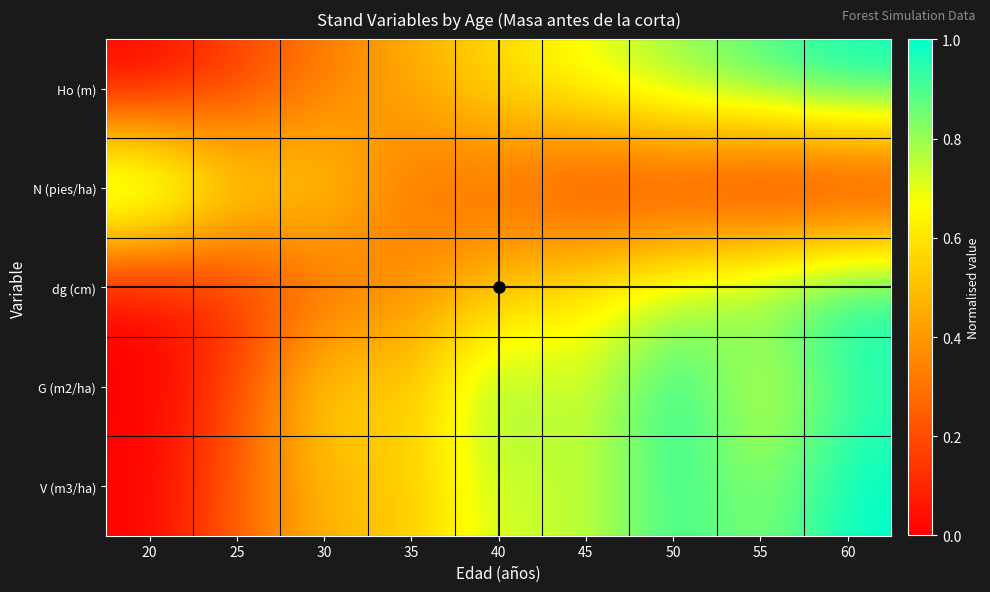

What is the total value across all series at 20?

1.0